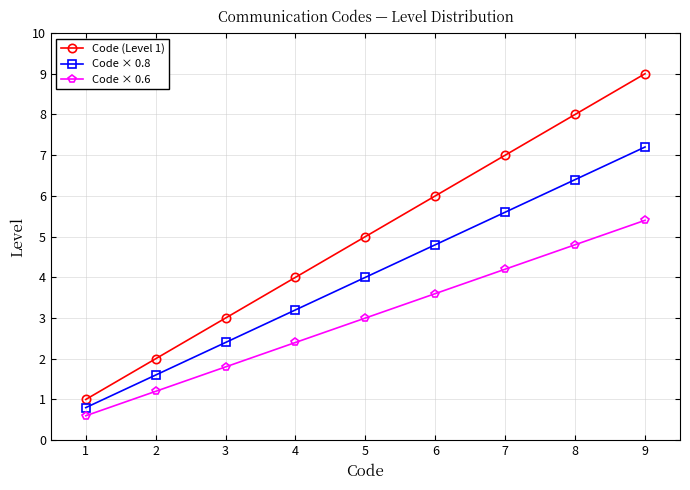

Rank the series at 7 from highest to lowest value.

Code (Level 1), Code × 0.8, Code × 0.6